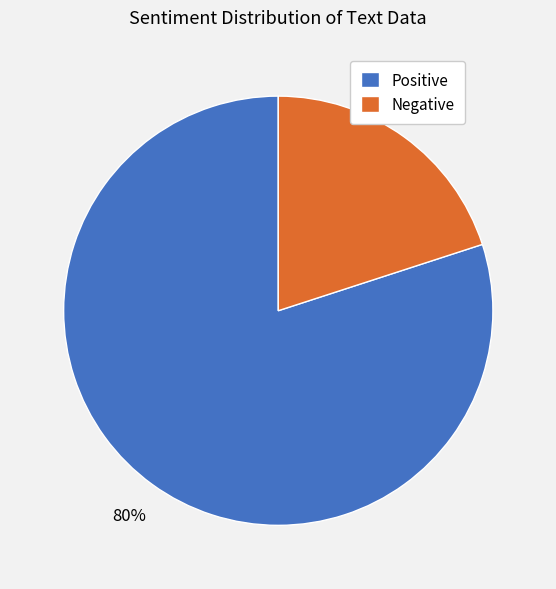

To the nearest percent, what percentage of the pie is Positive?

80%